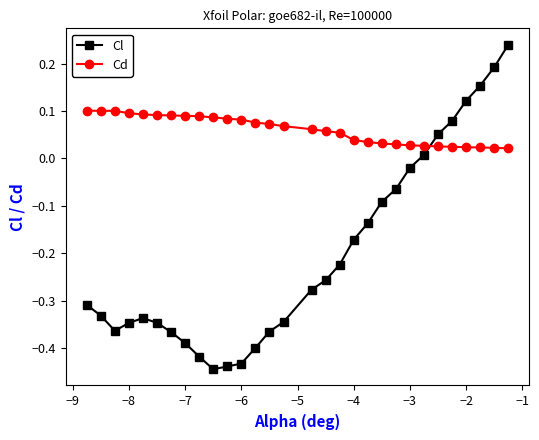

Rank the series by their maximum value, from highest to lowest.

Cl, Cd